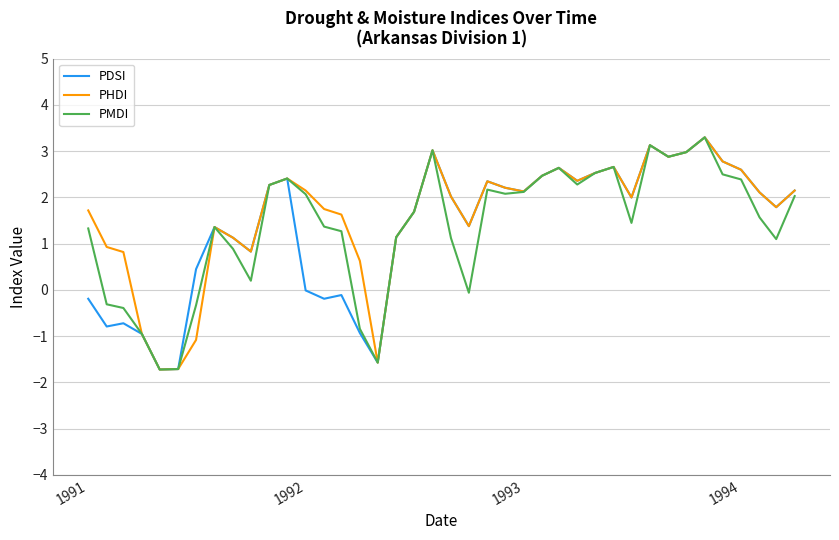

What is the smallest value displayed?

-1.7